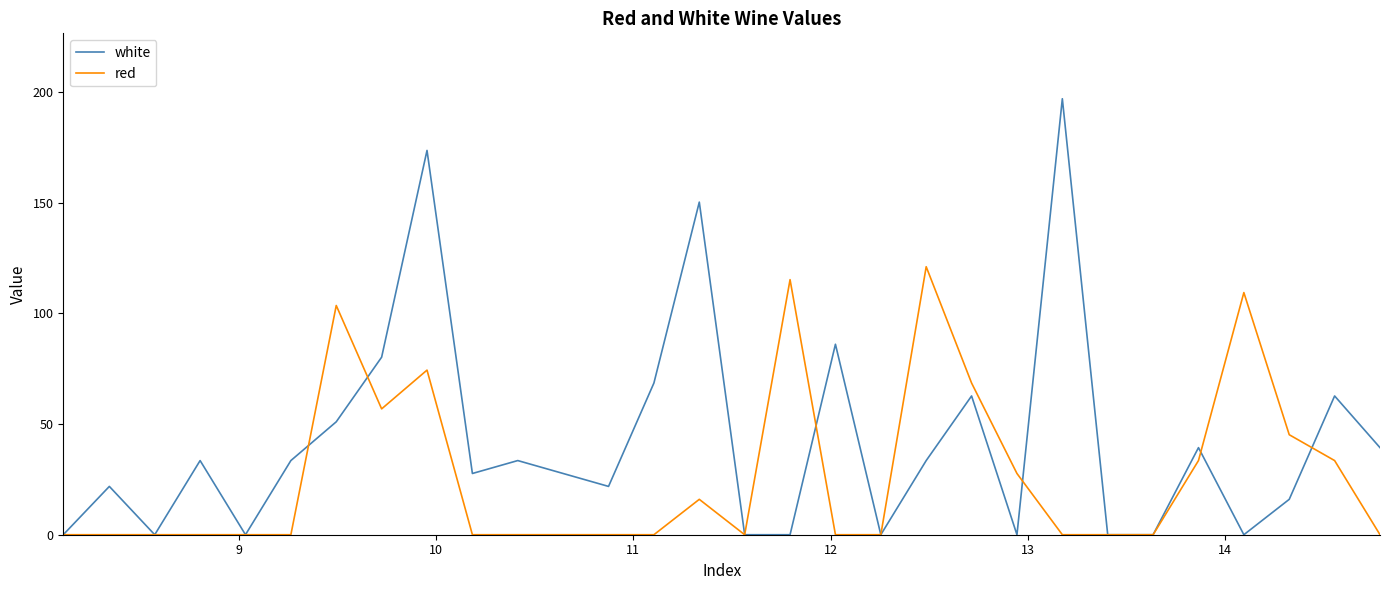

True or false: red and white cross at least once.

True